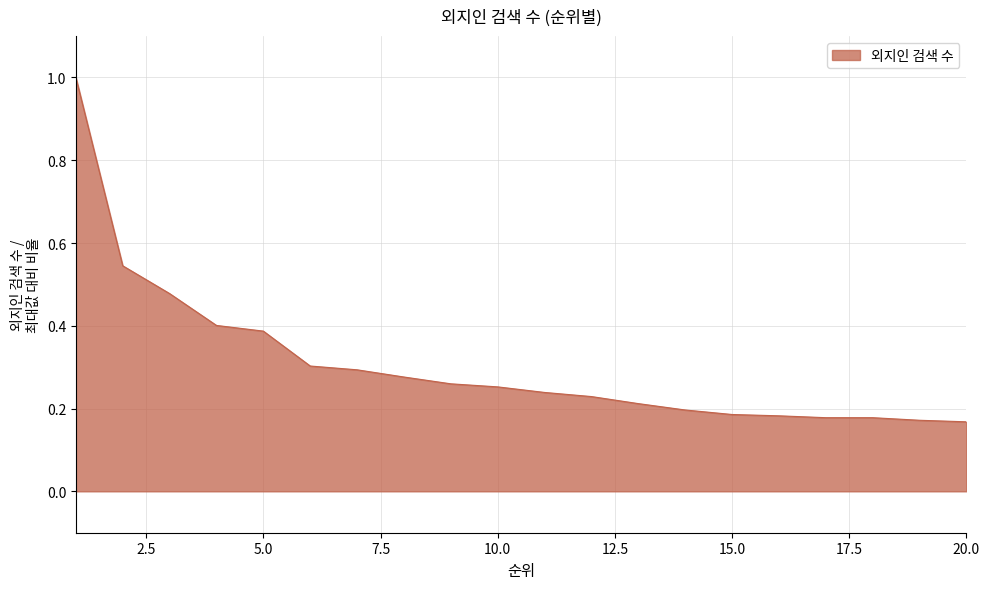

What is the maximum value shown in the chart?

1.0